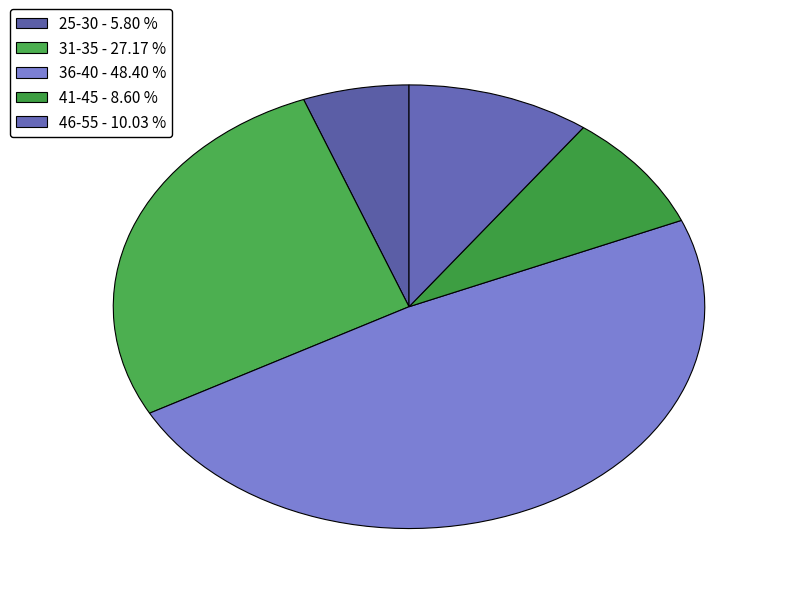

How many slices are in this pie chart?

5